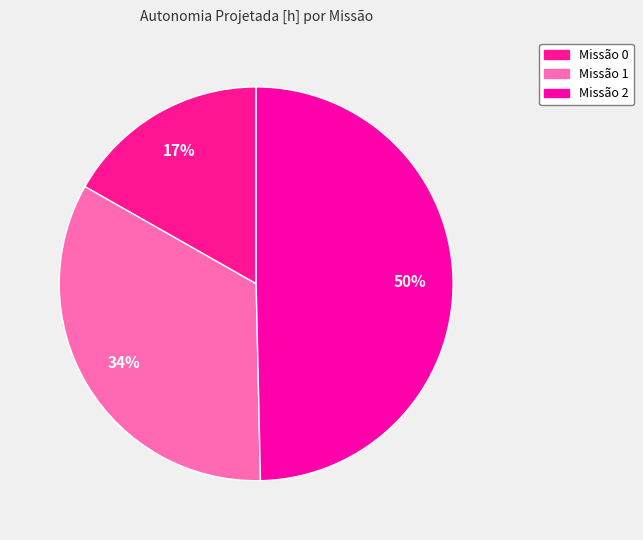

How many slices are in this pie chart?

3